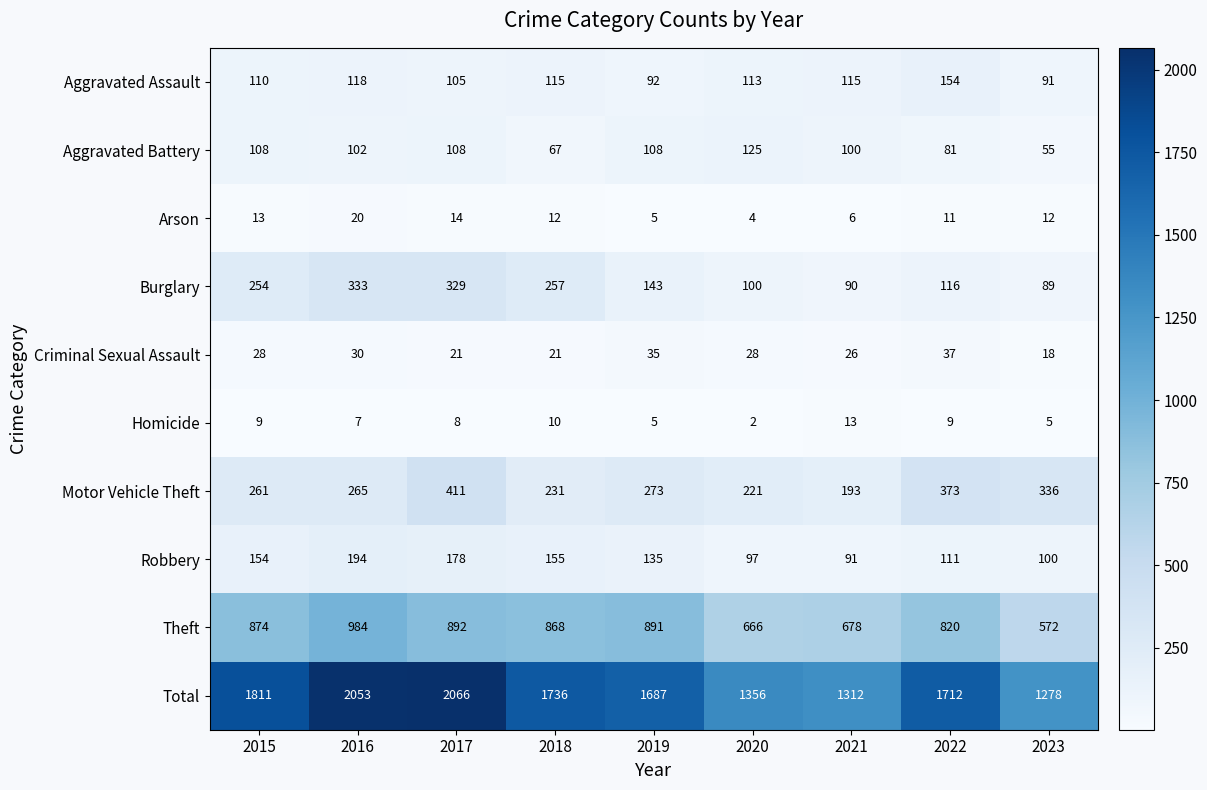

What is the minimum value shown in the chart?

2